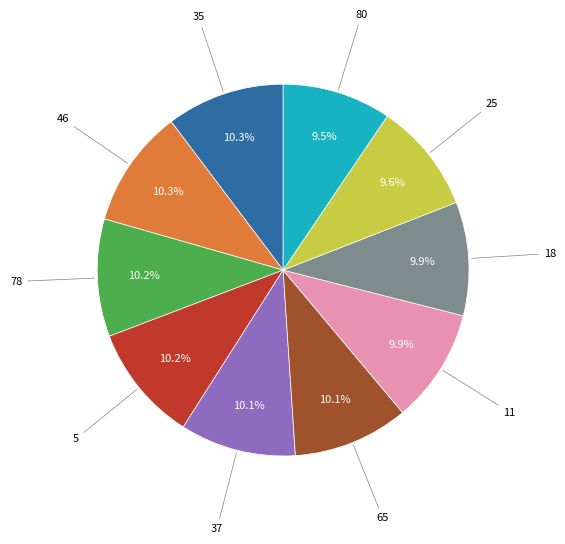

Is there any slice that represents more than half of the pie?

No